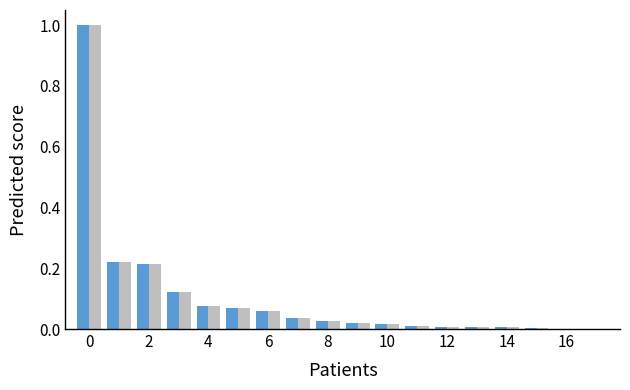

What is the greatest value displayed?

1.0